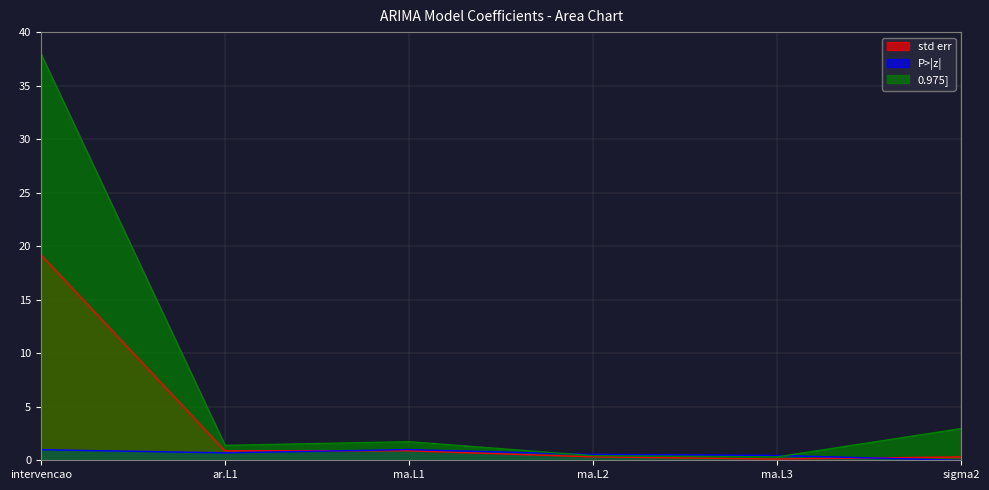

What is the difference between the maximum and minimum values in the P>|z| series?

1.0